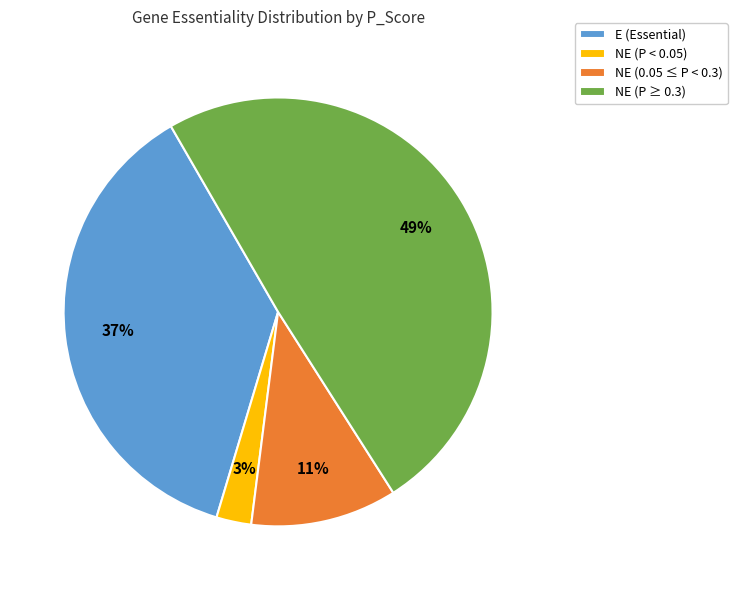

Which has a higher value, NE (P ≥ 0.3) or NE (0.05 ≤ P < 0.3)?

NE (P ≥ 0.3)